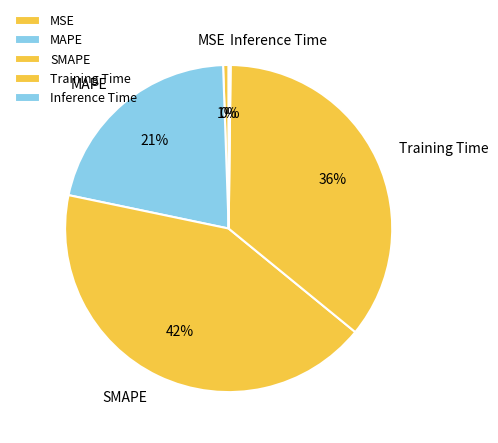

To the nearest percent, what portion does MAPE represent?

21%